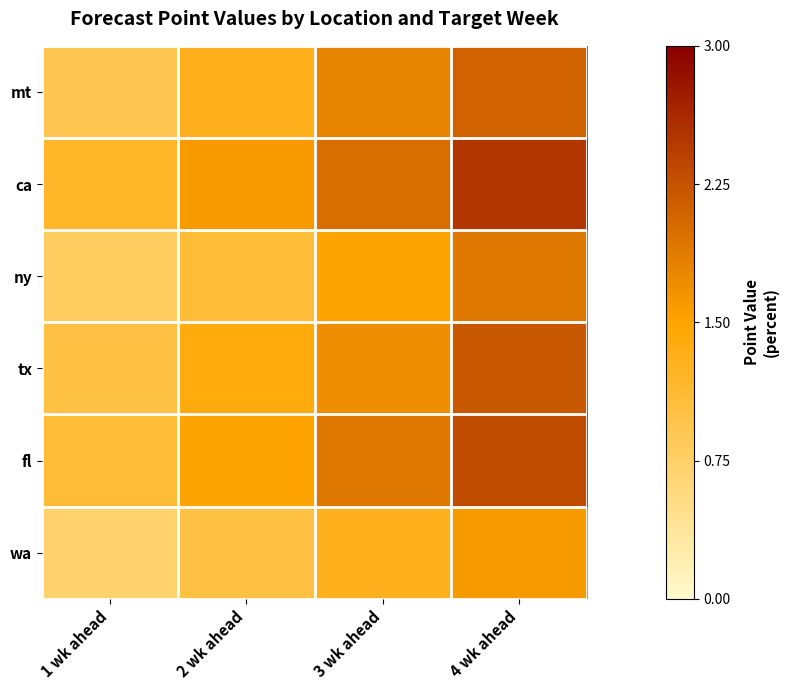

Rank the series by their maximum value, from lowest to highest.

wa, ny, mt, tx, fl, ca